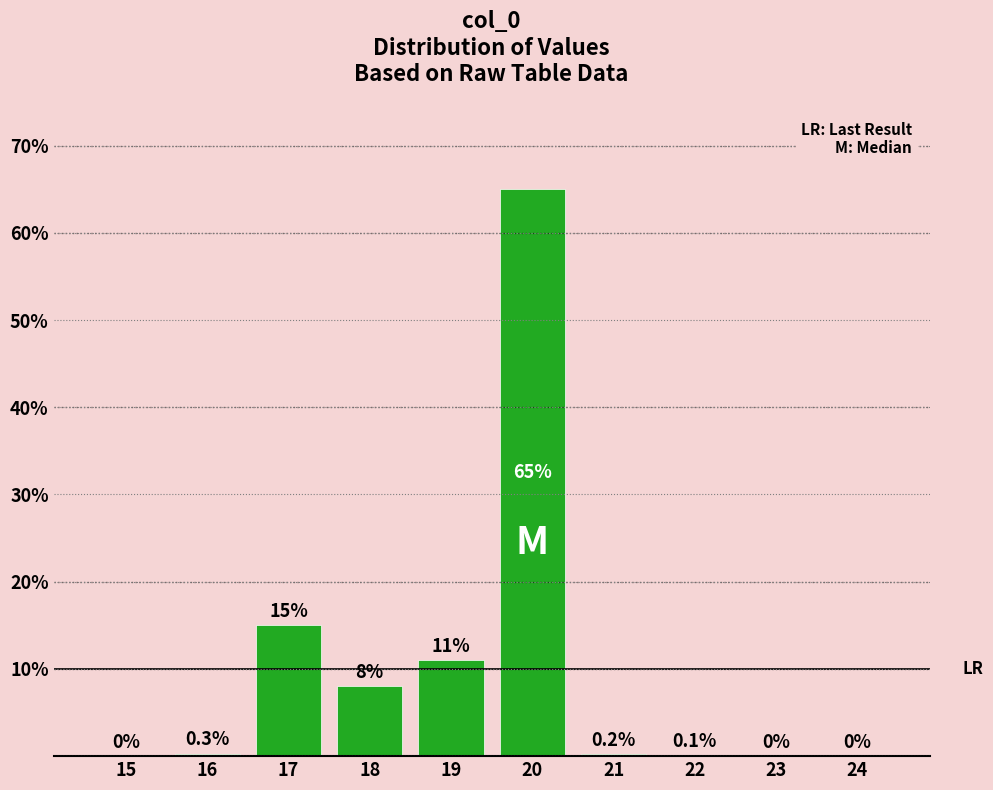

Reading right to left, what are all the values shown in this chart?

24=0.0	23=0.0	22=0.1	21=0.2	20=65.0	19=11.0	18=8.0	17=15.0	16=0.3	15=0.0